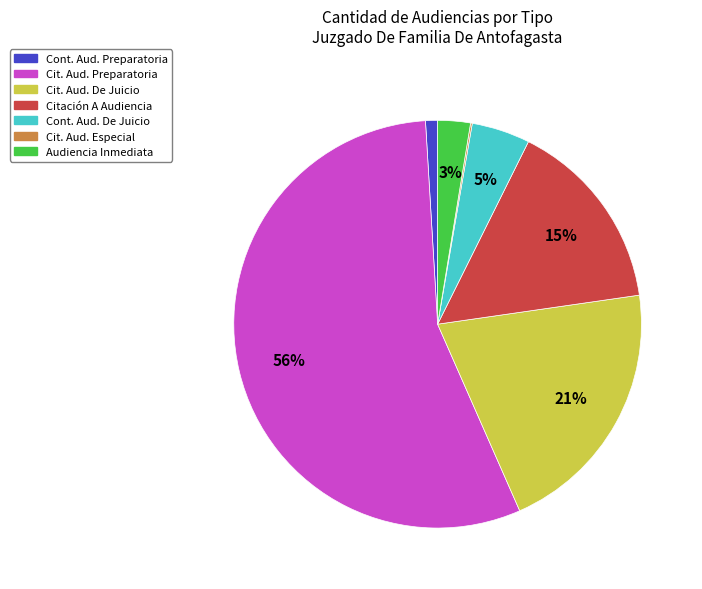

To the nearest percent, what is the average slice percentage?

14%